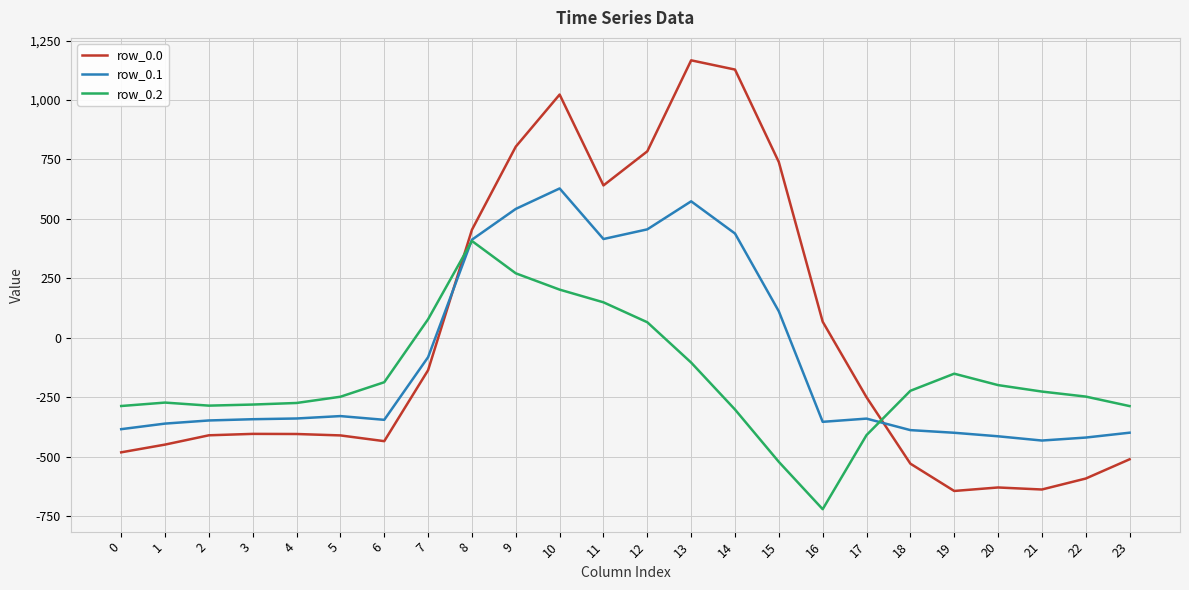

What is the highest value of the row_0.2 series?

407.2